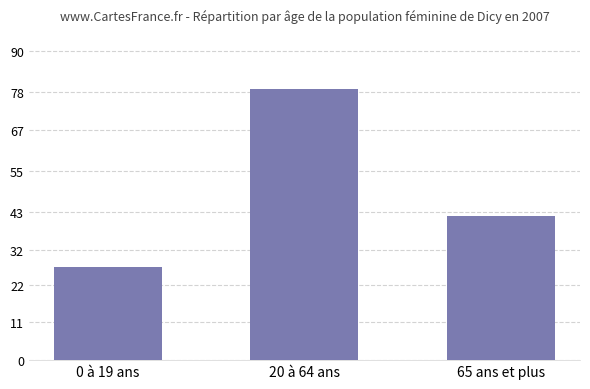

True or false: the data shows 27 at 0 à 19 ans.

True